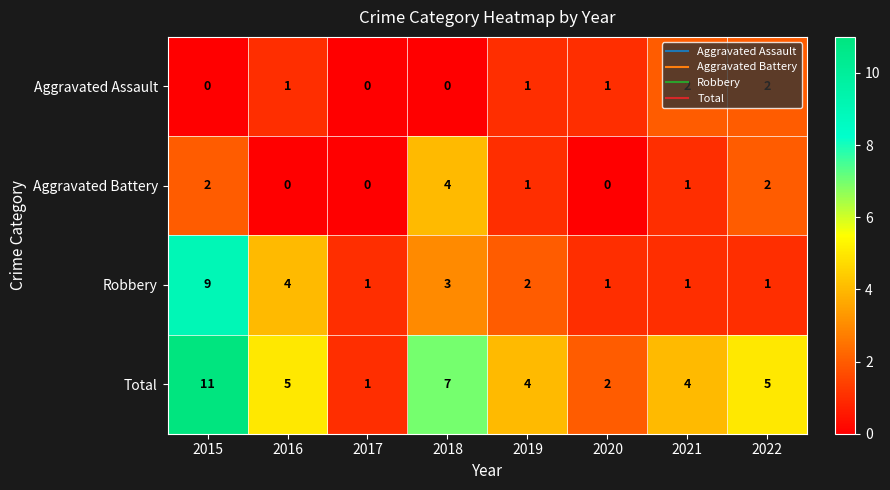

What is the difference between the Robbery values at 2016 and 2017?

3